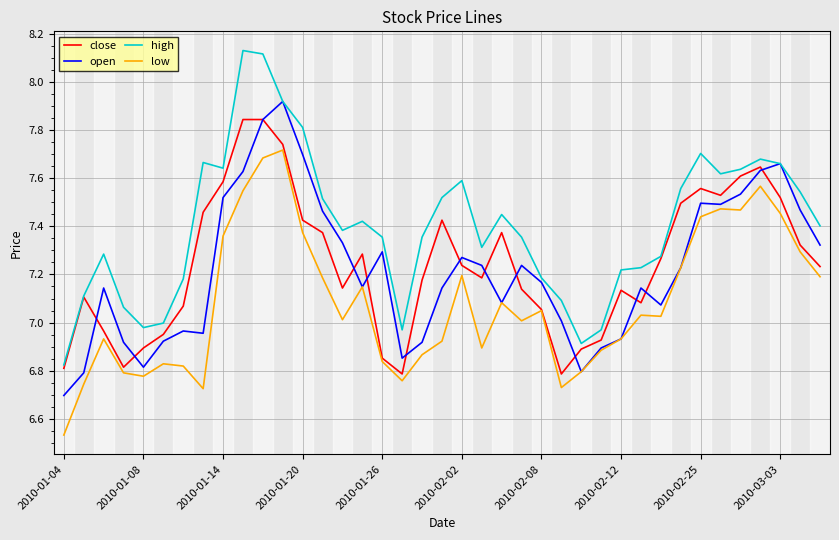

True or false: high and low intersect in this chart.

False